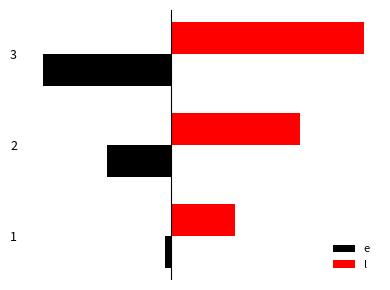

True or false: l has a value of 20 at 2.

True